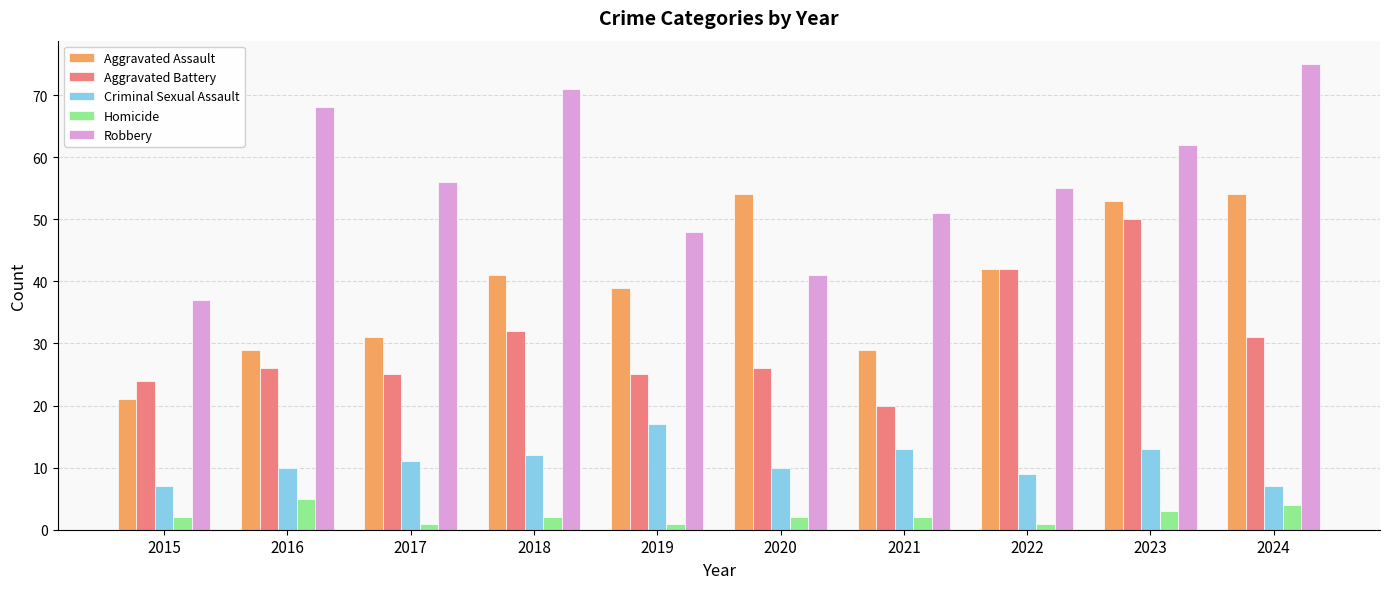

Read the Aggravated Assault value at 2022.

42